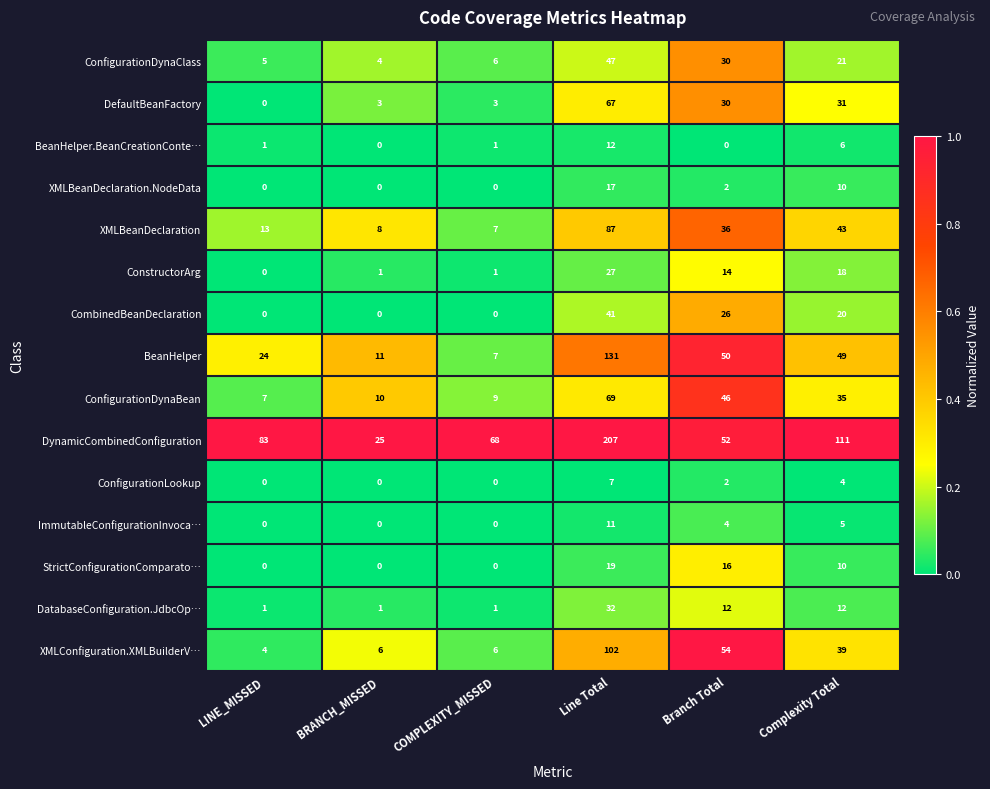

What is the spread (max minus min) of values at COMPLEXITY_MISSED?

68